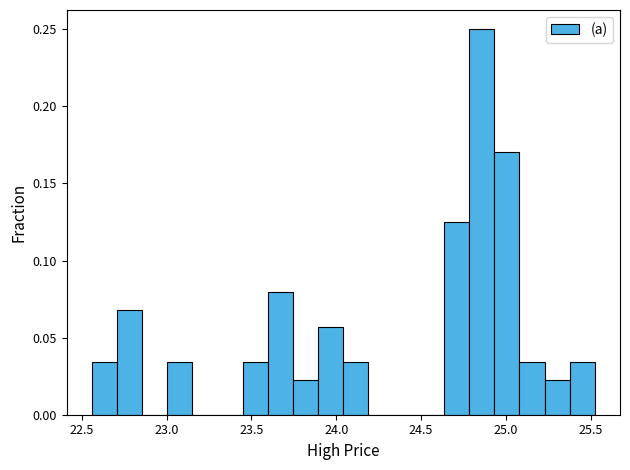

Around what value on the x-axis is the tallest bar? Give the approximate position of its centre, as read against the axis.

24.85